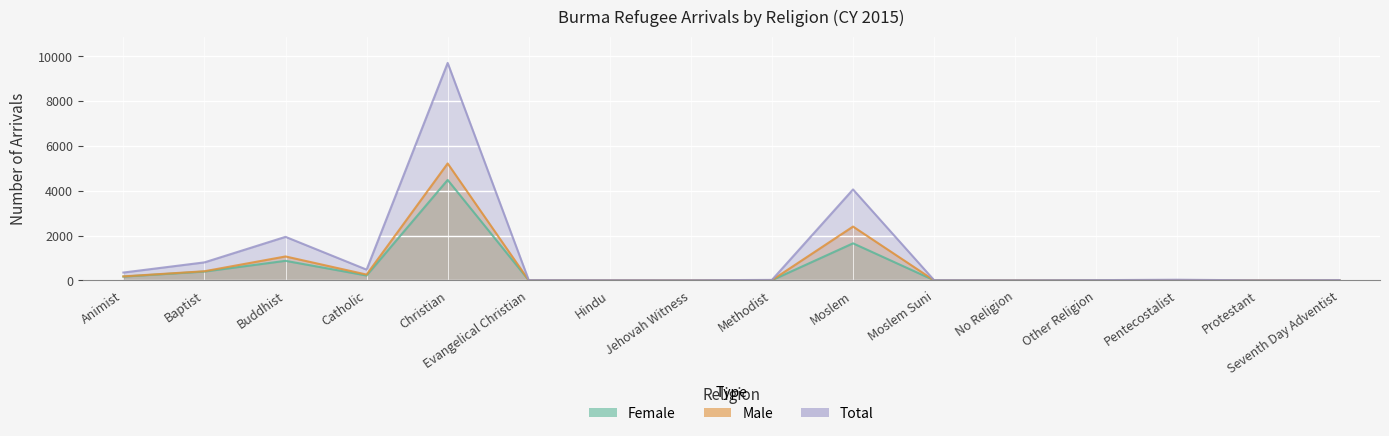

Where is the first local minimum for Female?

Catholic